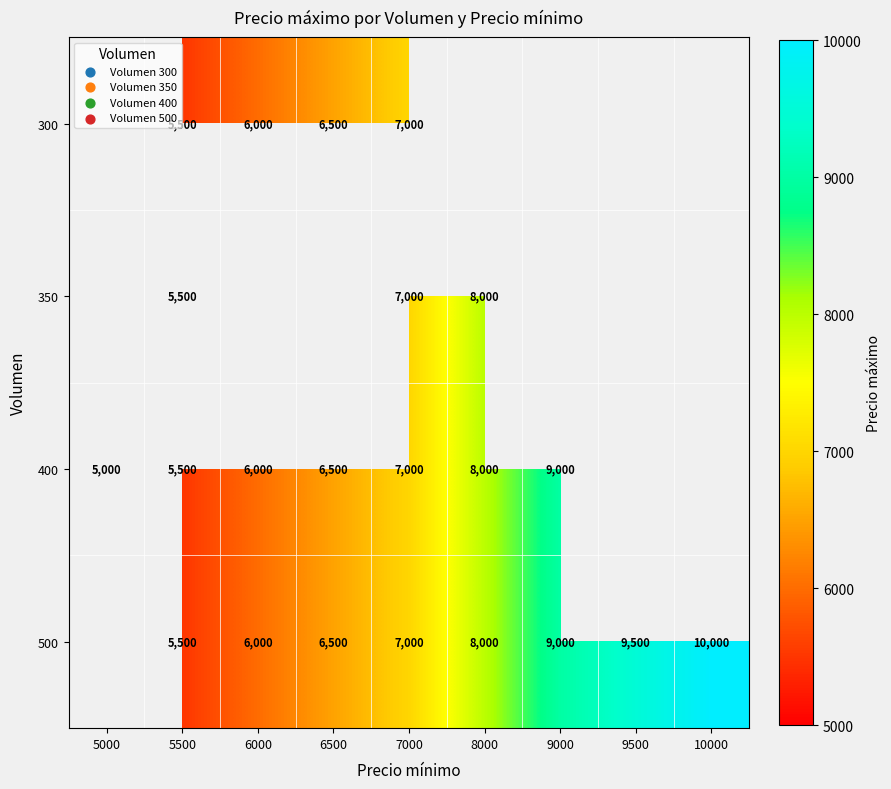

The value of 400 at 9000 is 4734.7. True or false?

False